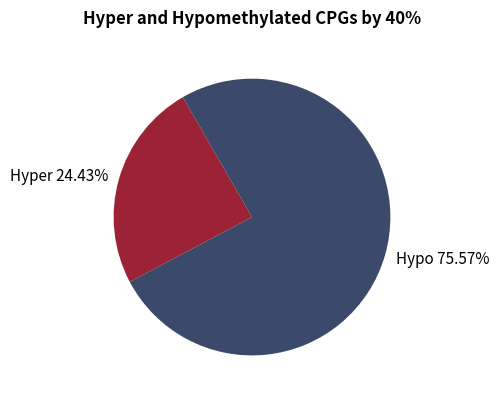

To the nearest percent, what is the average slice percentage?

50%